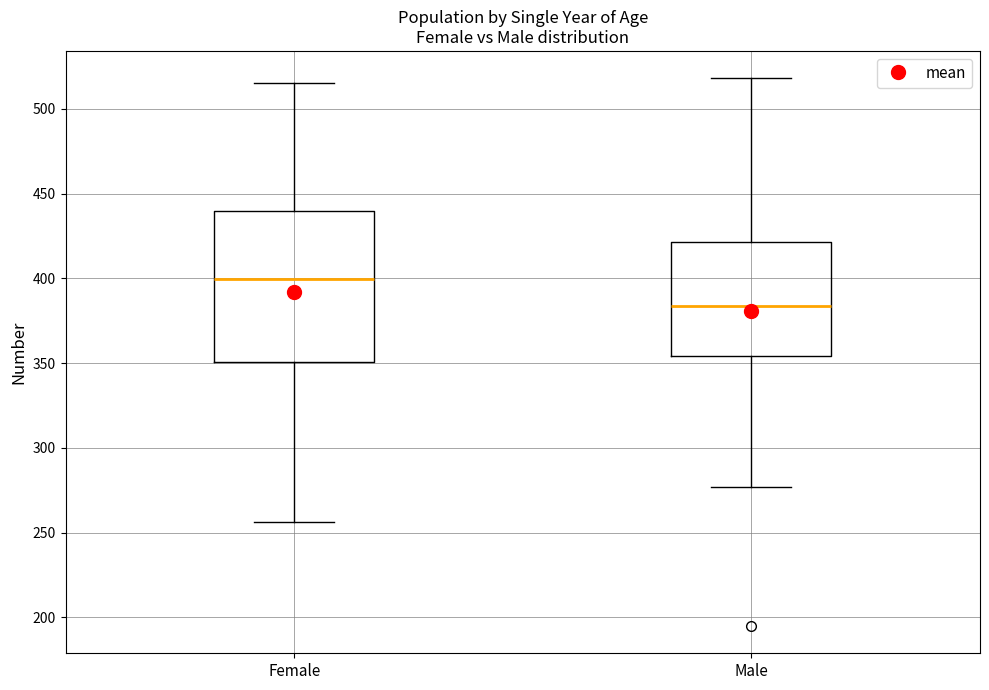

Reading left to right, transcribe this box plot: for each box, give where its median line is, the range the box spans, and where its two whiskers end, as read against the y-axis. The values are not printed on the chart, so give them approximately, as read against the axis.

Female: median 400, box 350 to 440, whiskers 255 to 515
Male: median 385, box 355 to 420, whiskers 275 to 520